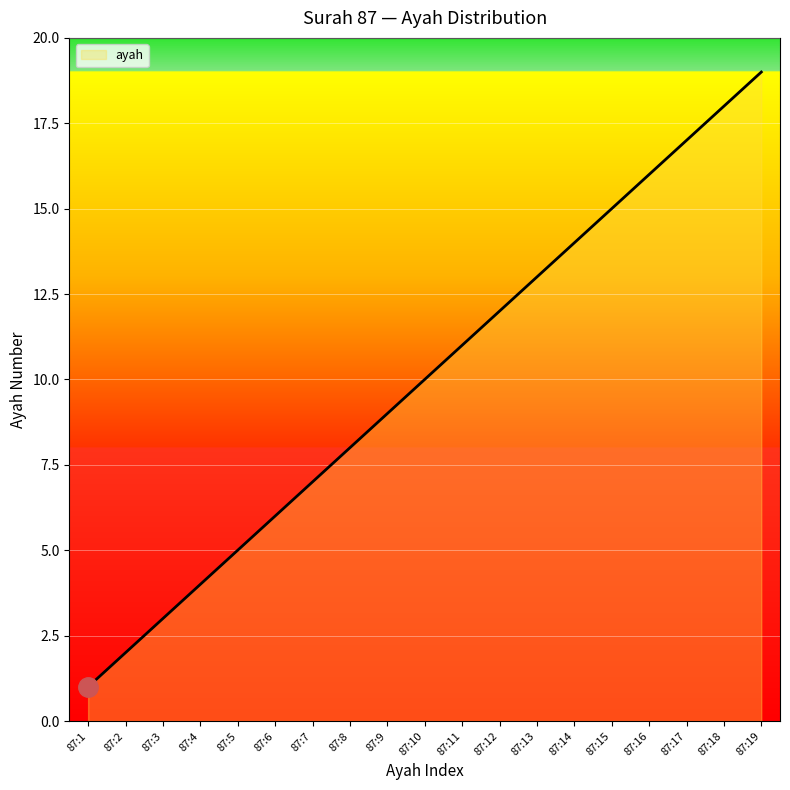

List the labels in order of value, smallest first.

87:1, 87:2, 87:3, 87:4, 87:5, 87:6, 87:7, 87:8, 87:9, 87:10, 87:11, 87:12, 87:13, 87:14, 87:15, 87:16, 87:17, 87:18, 87:19